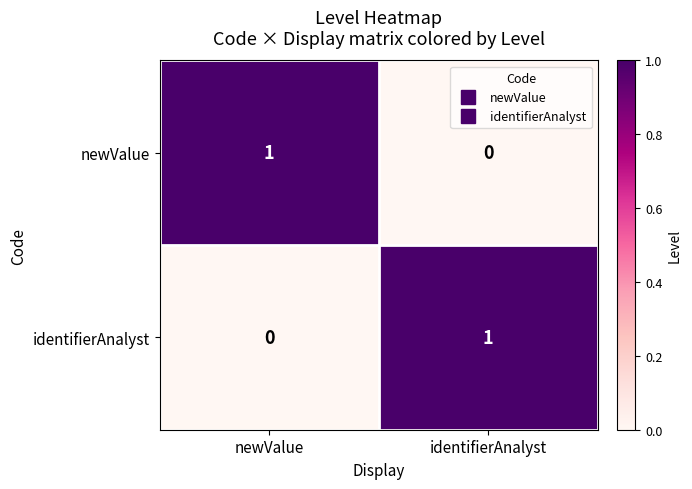

How many positive values does the identifierAnalyst series have?

1